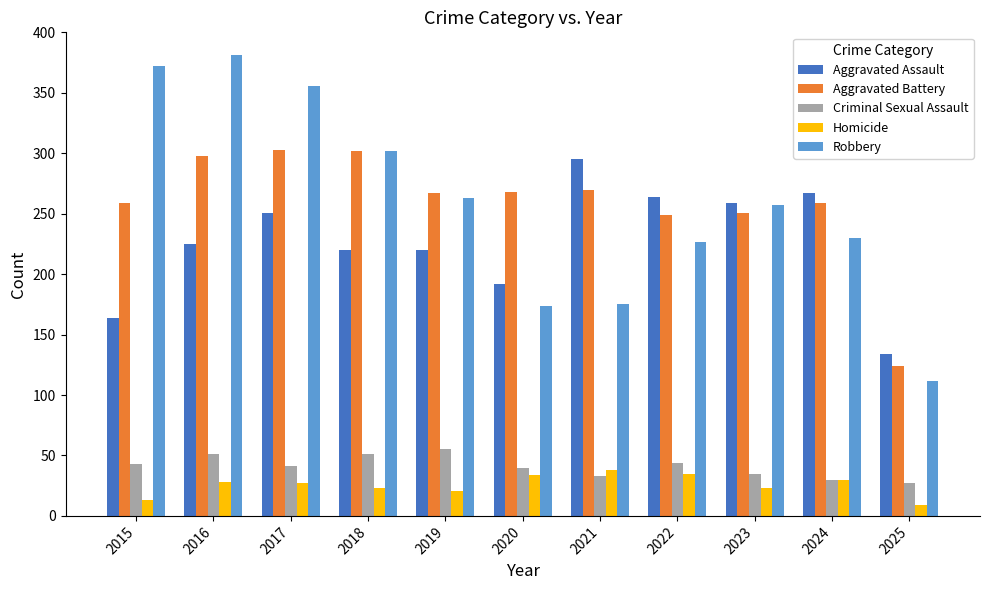

At which category does the chart reach its peak across all series?

2016